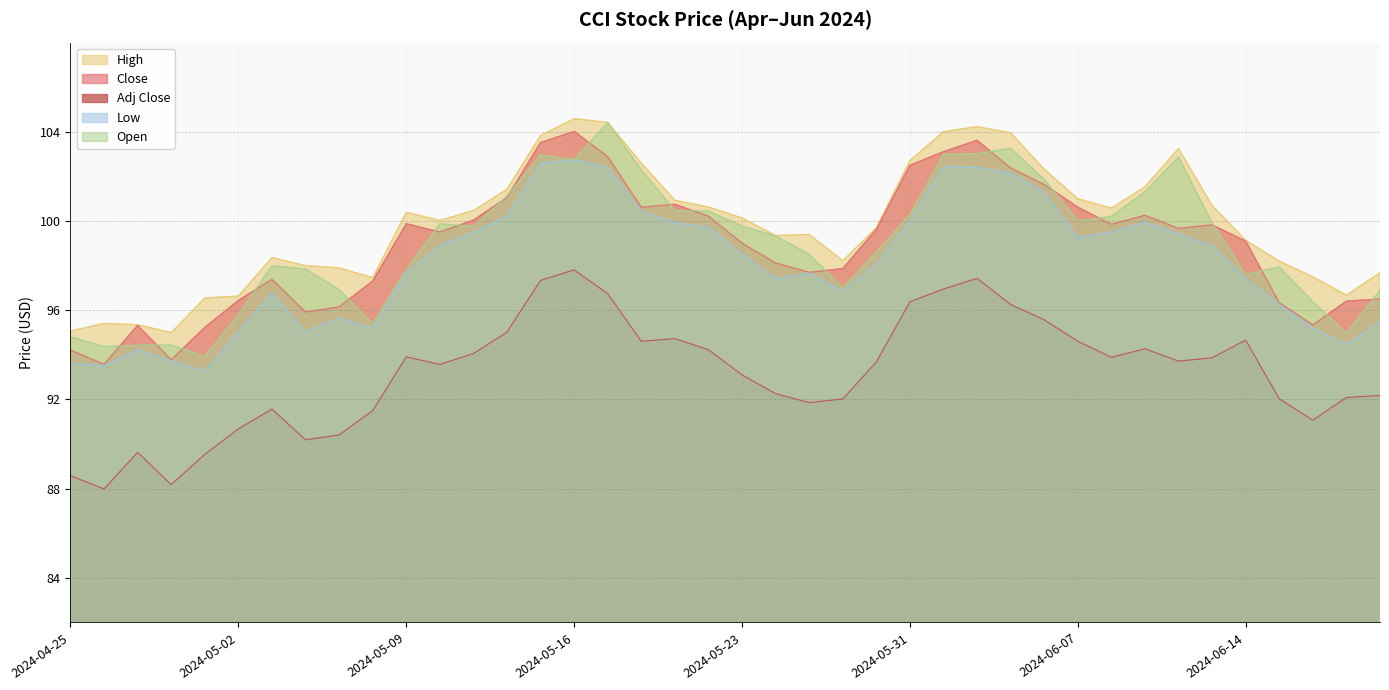

At which label is Open closest to 99?

2024-05-24